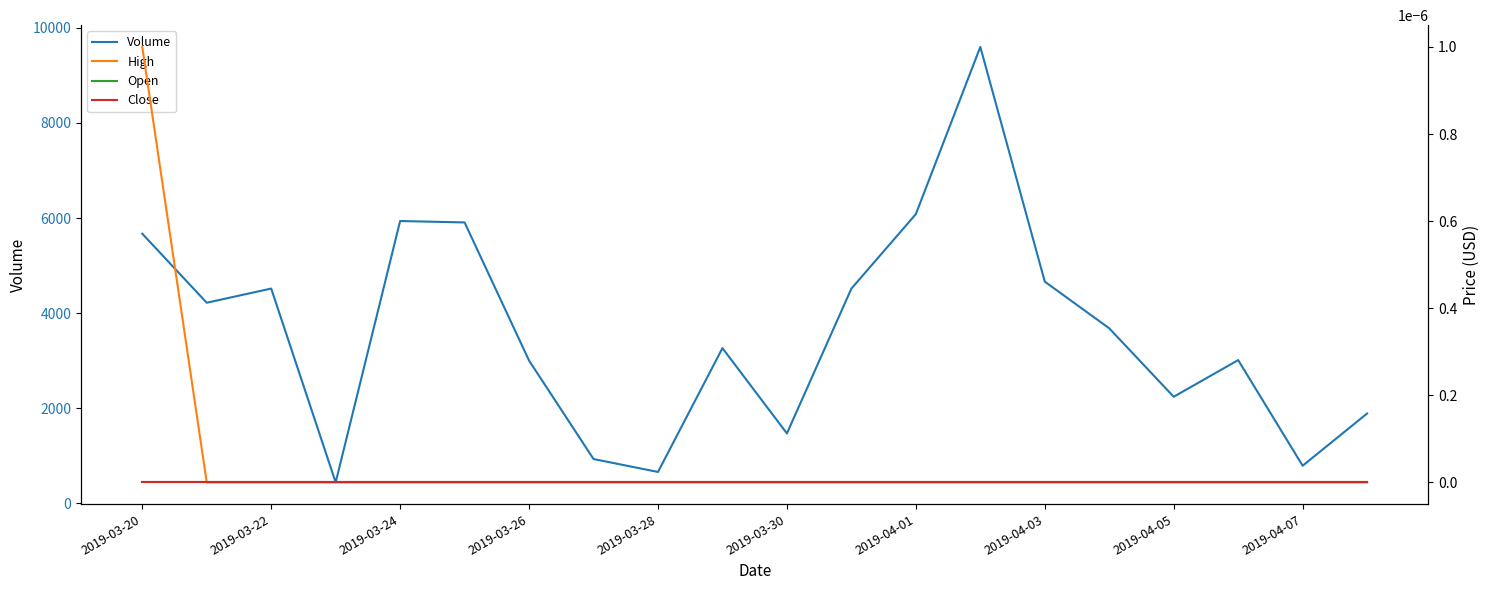

How many data points in Volume are above 3682?

9